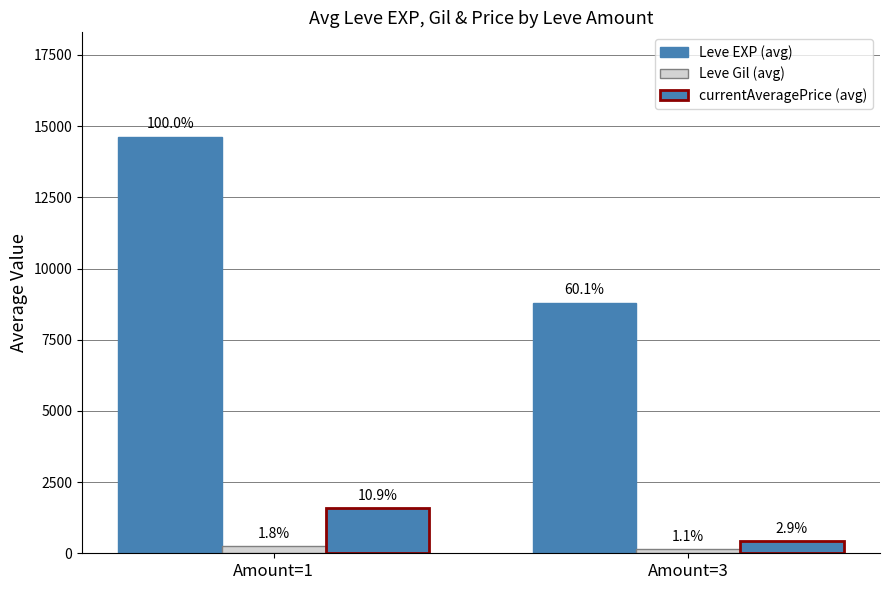

Does the chart contain any negative values?

No